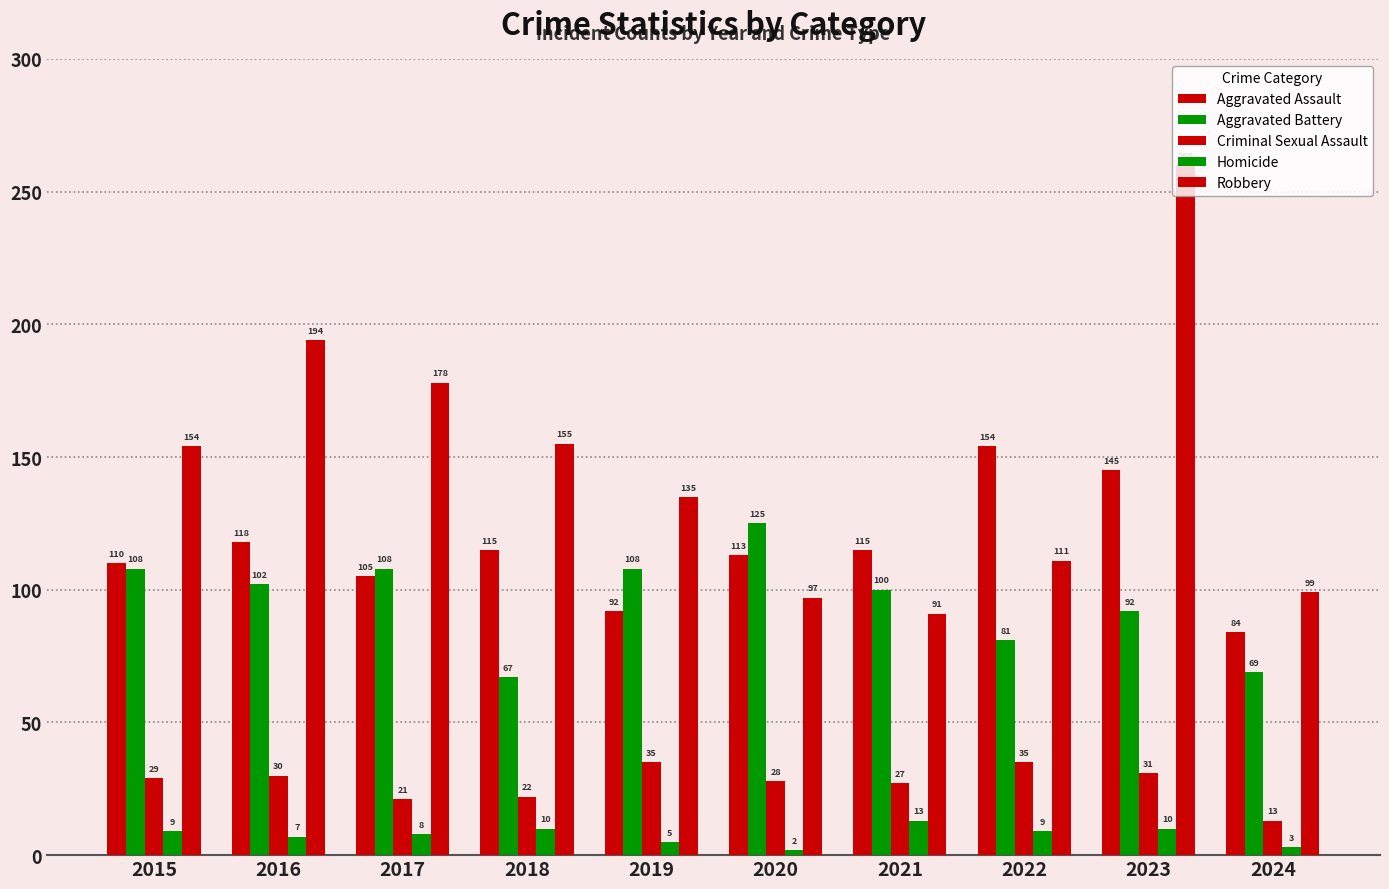

List the labels in order of Aggravated Battery value, smallest first.

2018, 2024, 2022, 2023, 2021, 2016, 2015, 2017, 2019, 2020